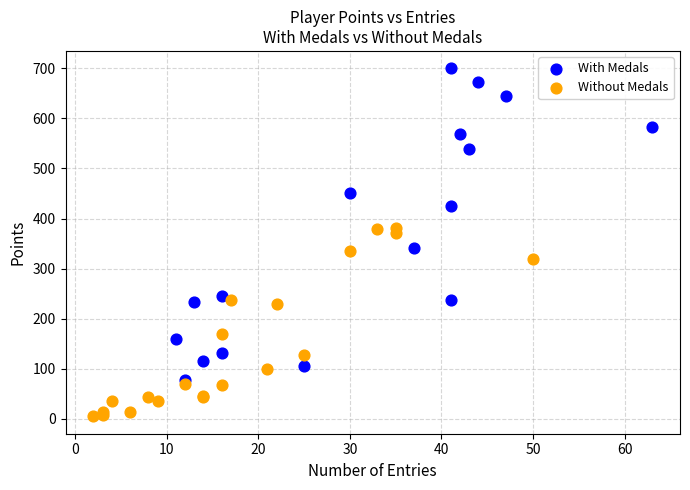

Which series contains the highest Y value?

With Medals